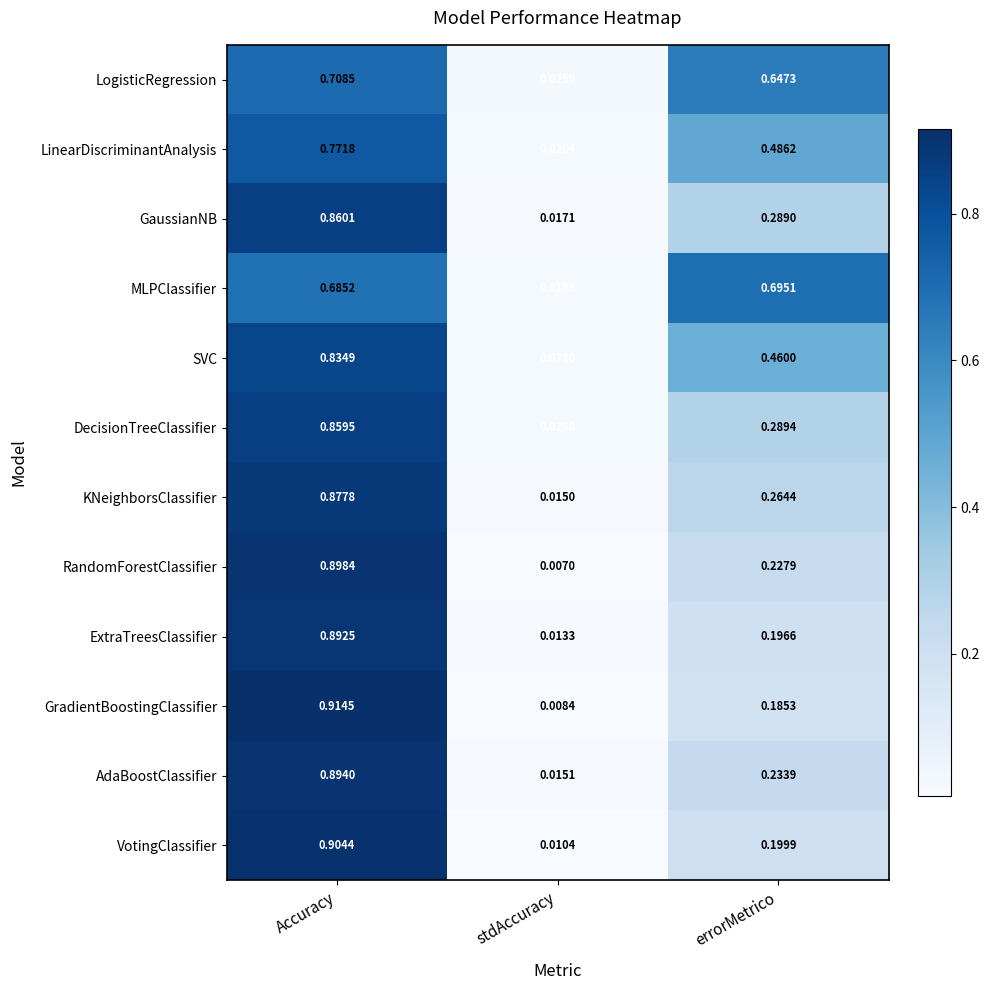

Which series has the widest spread of values?

GradientBoostingClassifier